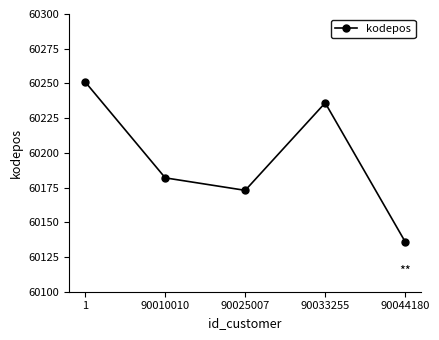

What is the change in value from 90010010 to 90033255?

+54